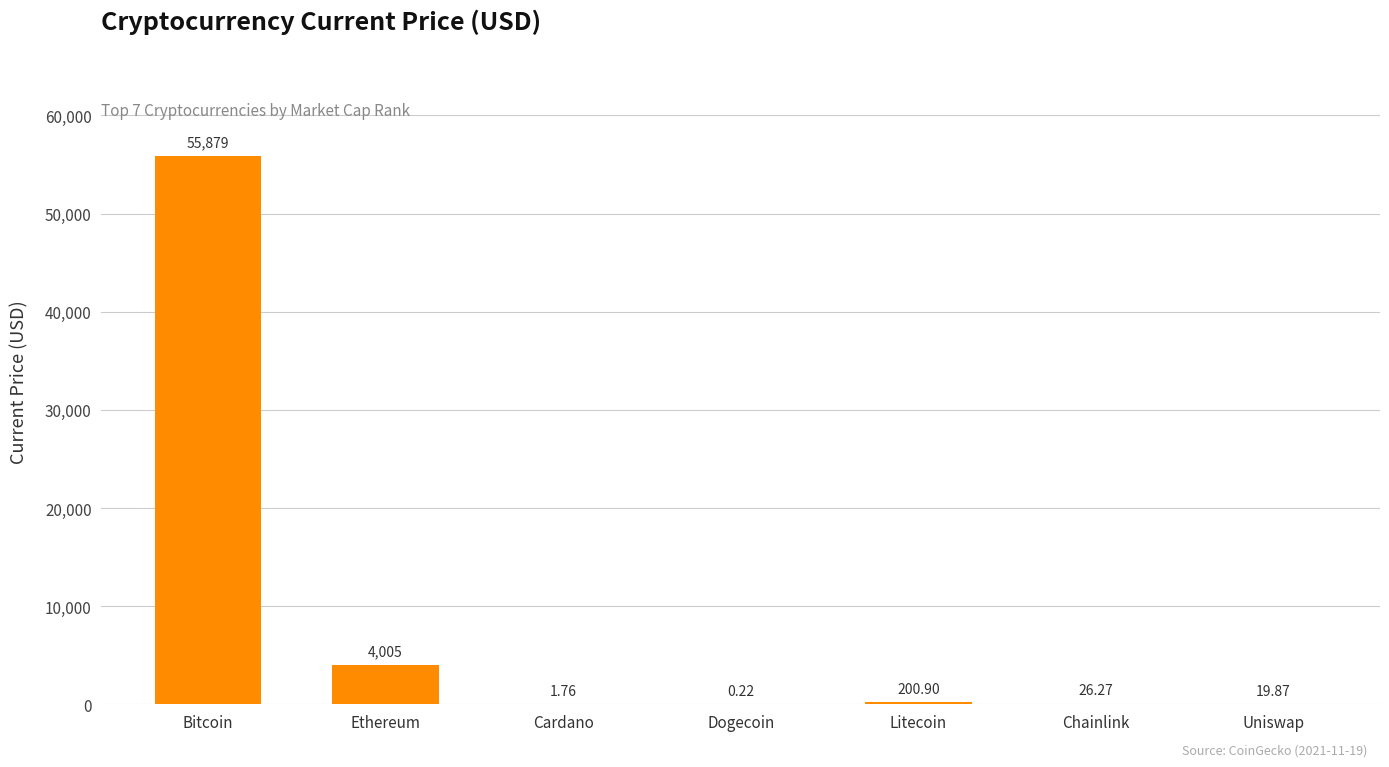

At which category does the chart reach its peak across all series?

Bitcoin